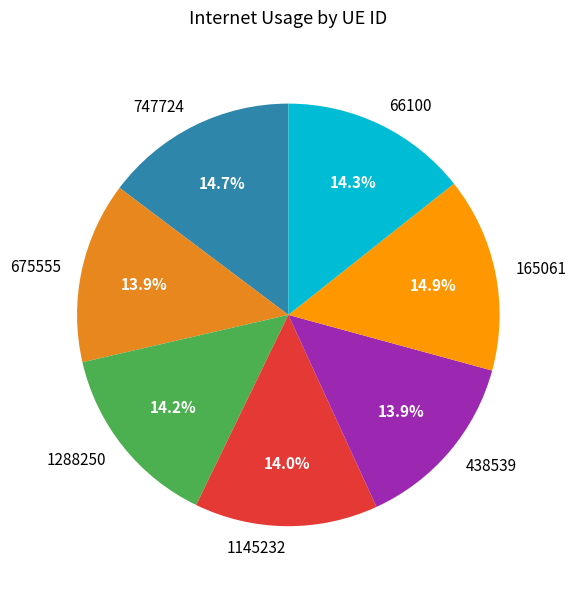

Is there any slice that represents more than half of the pie?

No